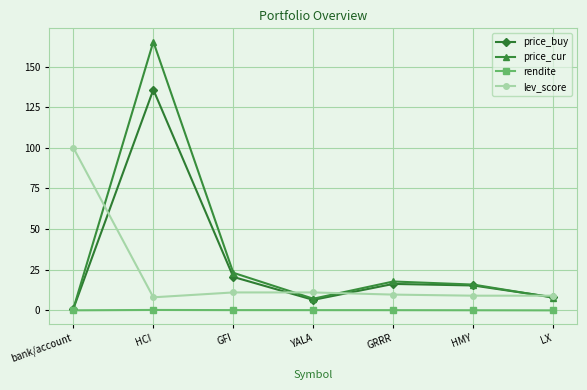

What is the difference between the maximum and minimum values in the price_cur series?

164.2